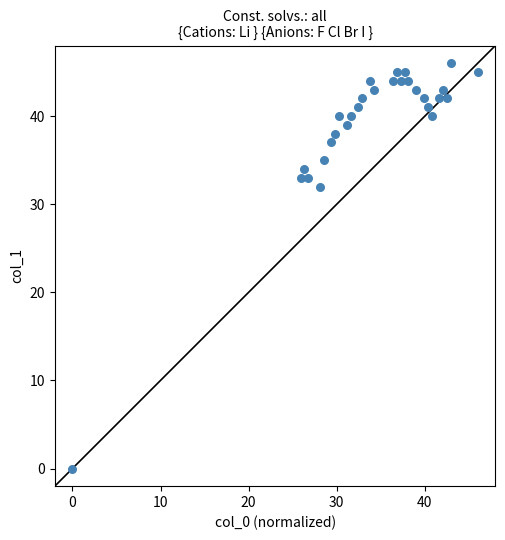

What Y value in the scatter plot is closest to 23?

32